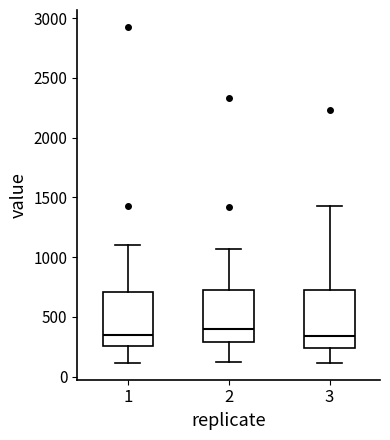

Where is the upper edge of the box at x = 2 on the y-axis? The values are not printed on the chart, so give them approximately, as read against the axis.

700